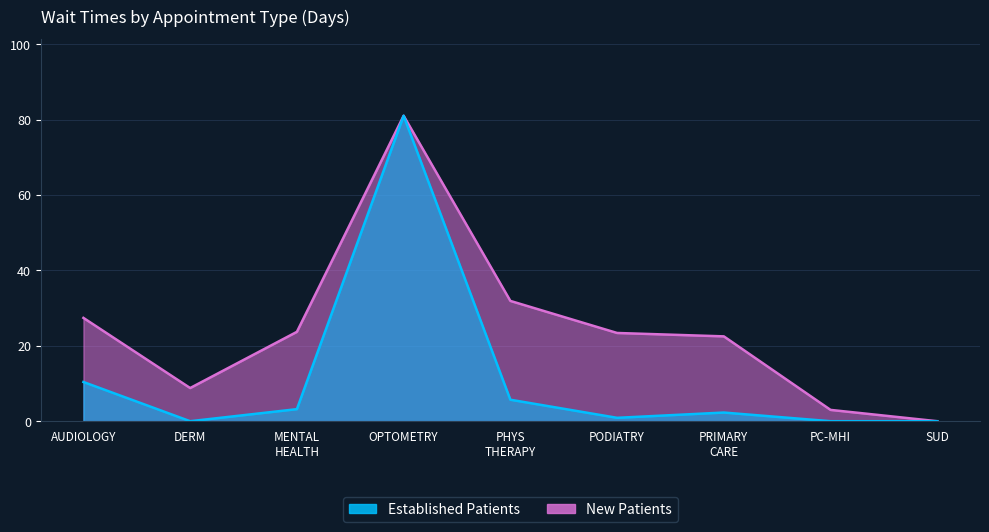

What is the sum of all NewPatients values?

221.7